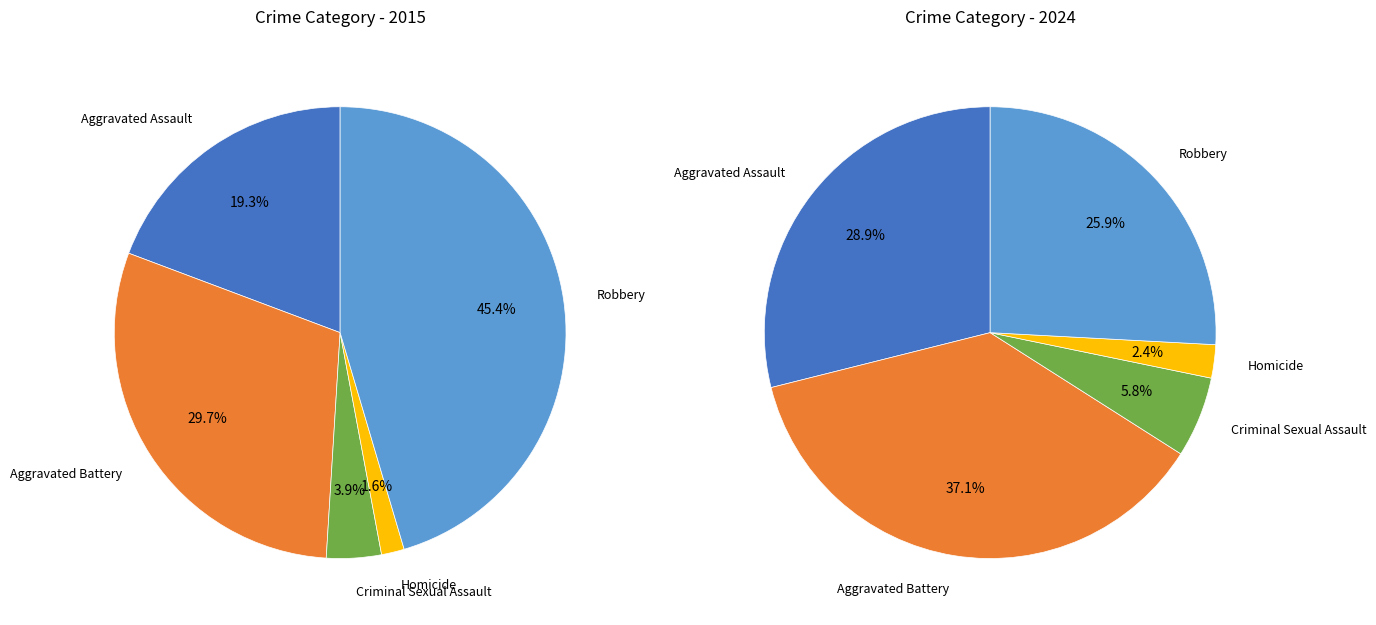

How many slices are in this pie chart?

5